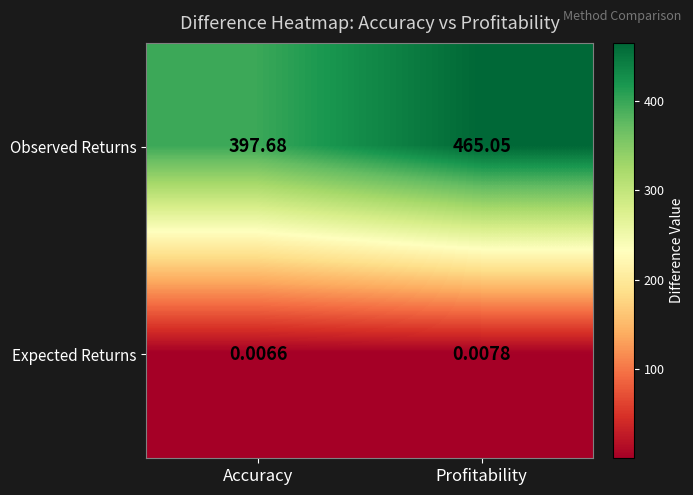

At which category is the sum across all series the highest?

Profitability